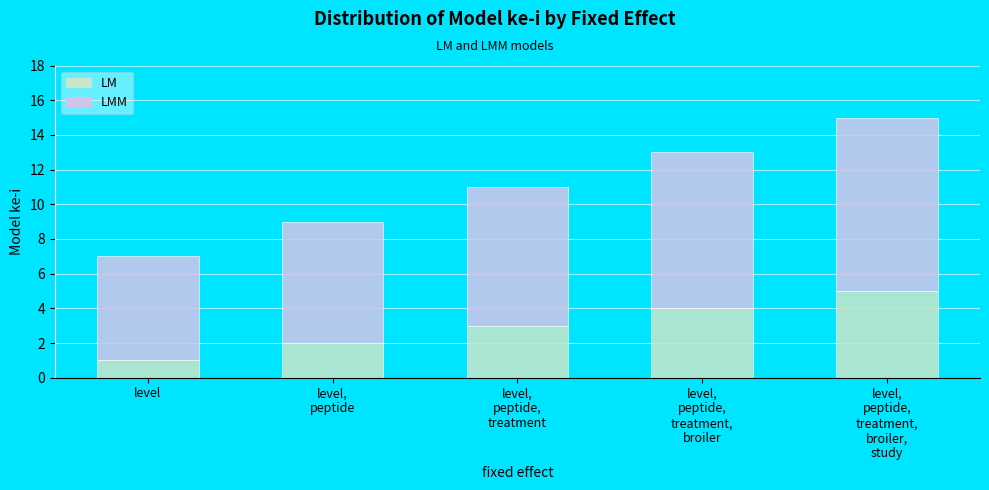

What is the difference between the maximum and second lowest values in the LM series?

3